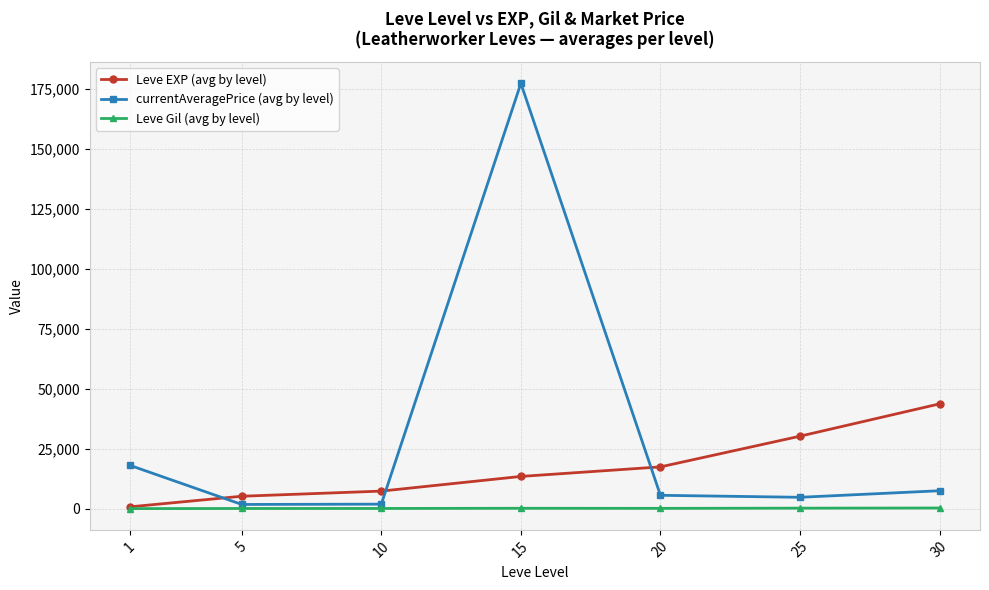

Which series has the widest spread of values?

currentAveragePrice (avg by level)